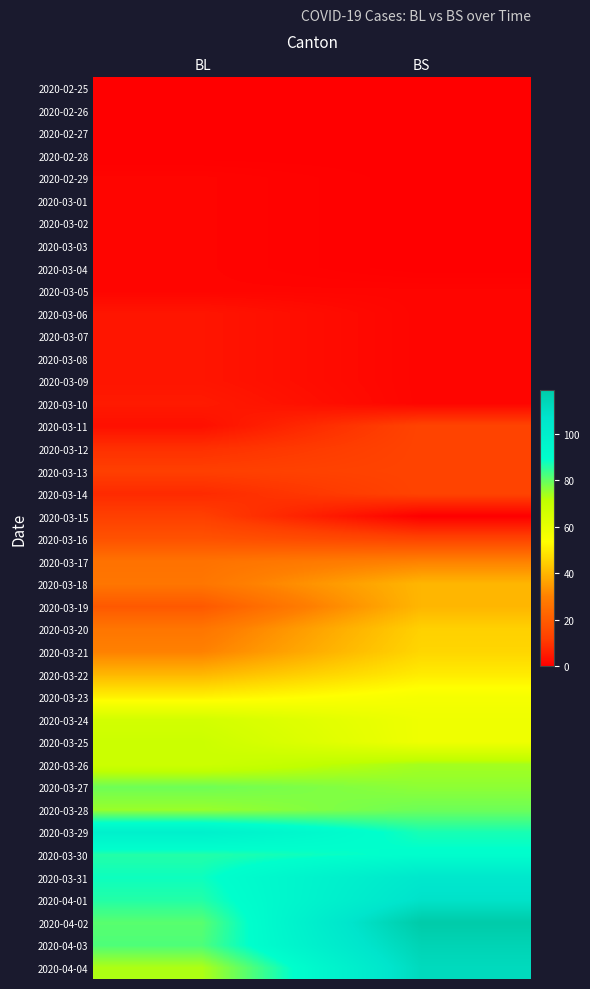

At which category is the sum across all series the highest?

BS